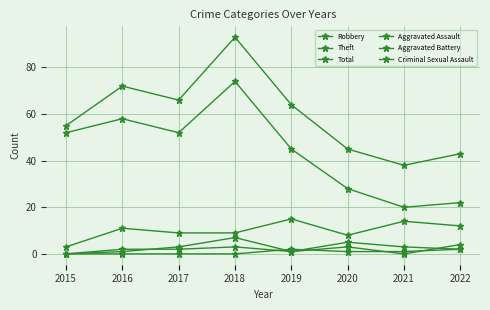

List the labels in order of Criminal Sexual Assault value, largest first.

2019, 2022, 2020, 2021, 2015, 2016, 2017, 2018